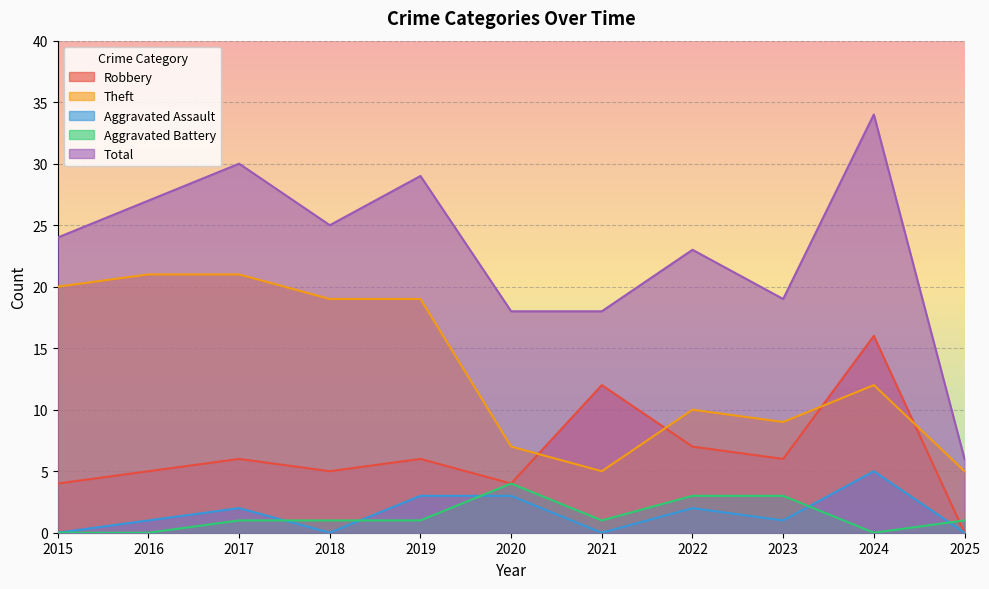

The value of Robbery at 2021 is 20. True or false?

False